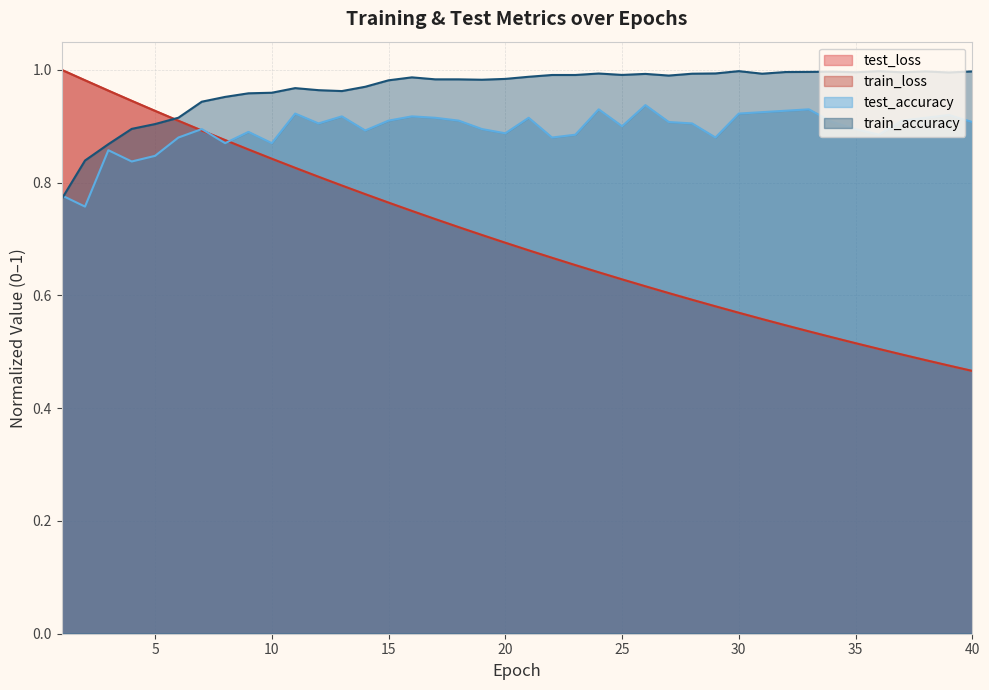

Which series has the widest spread of values?

train_loss